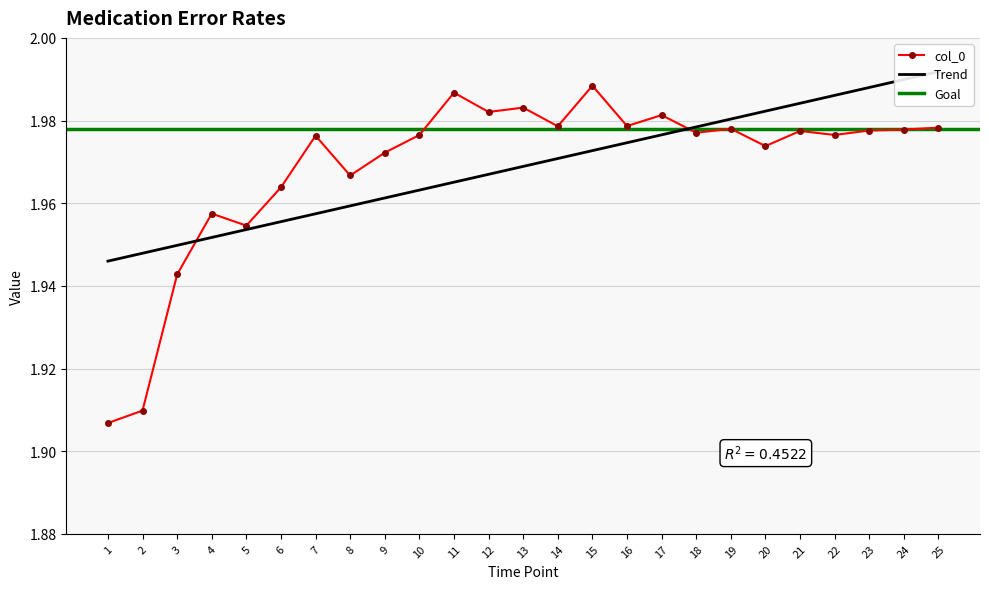

What is the smallest value displayed?

1.9